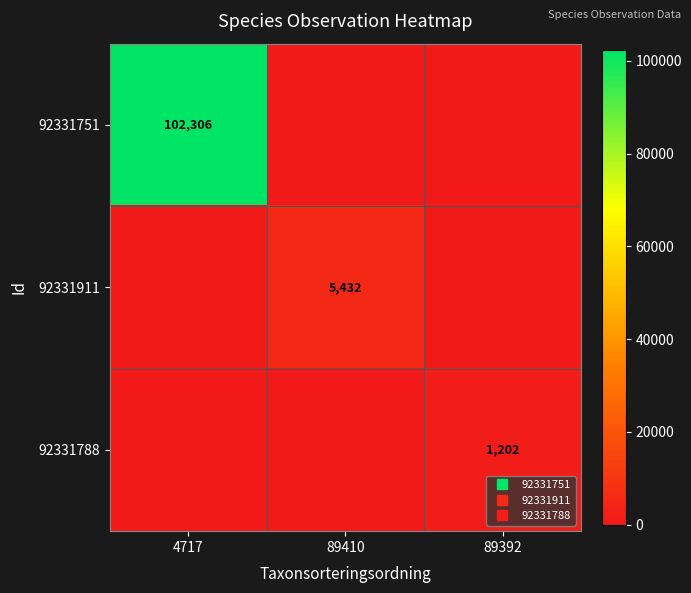

The 92331751 series shows 0 at 89410. True or false?

True